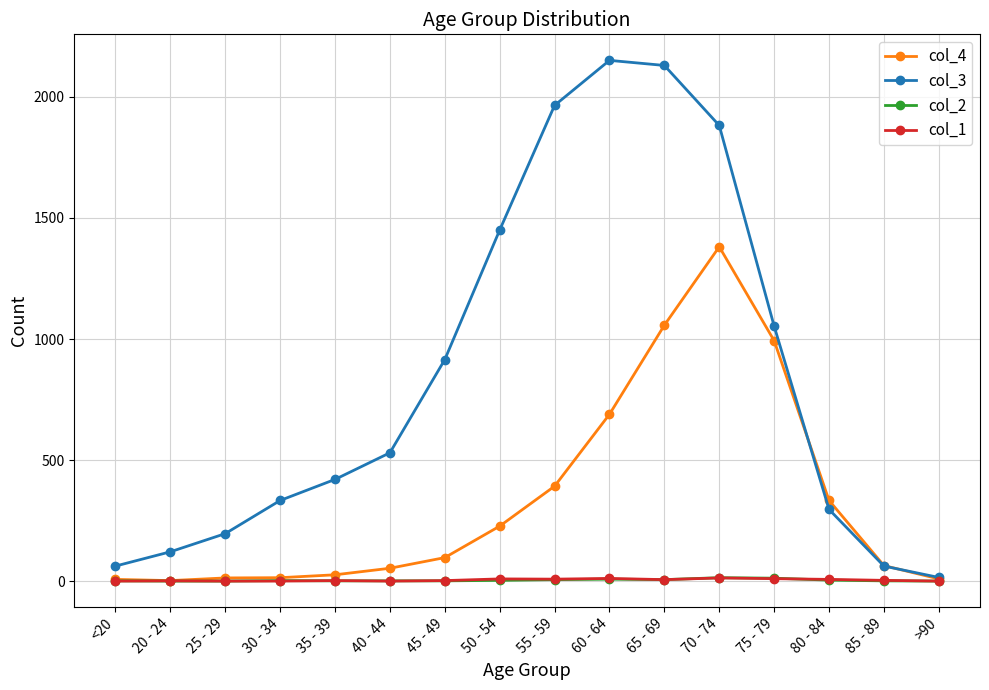

Is it true that col_2 equals 1 at 85 - 89?

True